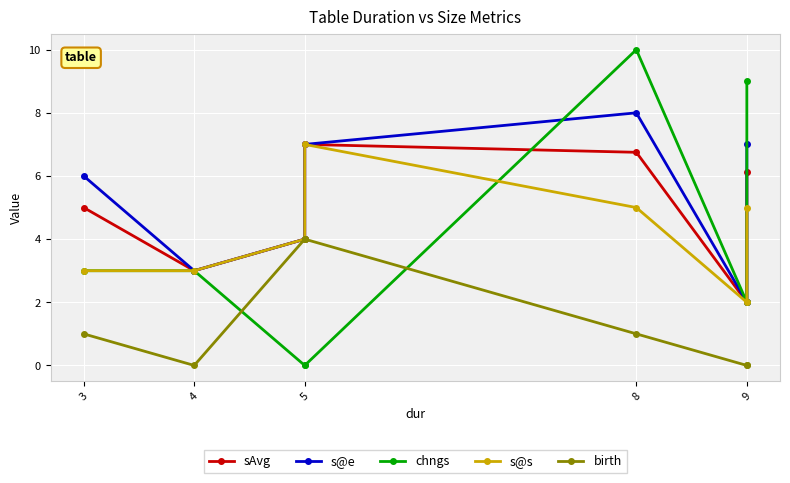

Count the s@s values in the range 3 to 5.

5